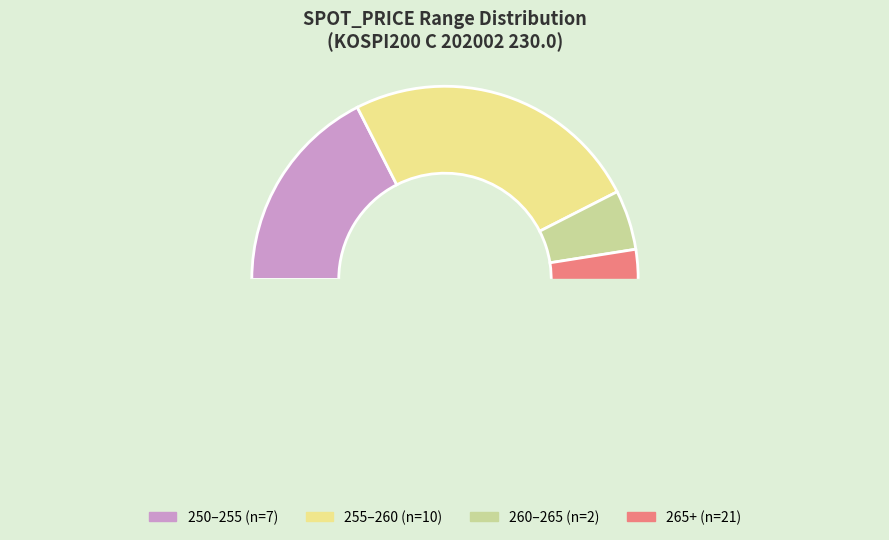

Is there a majority slice in this chart?

No